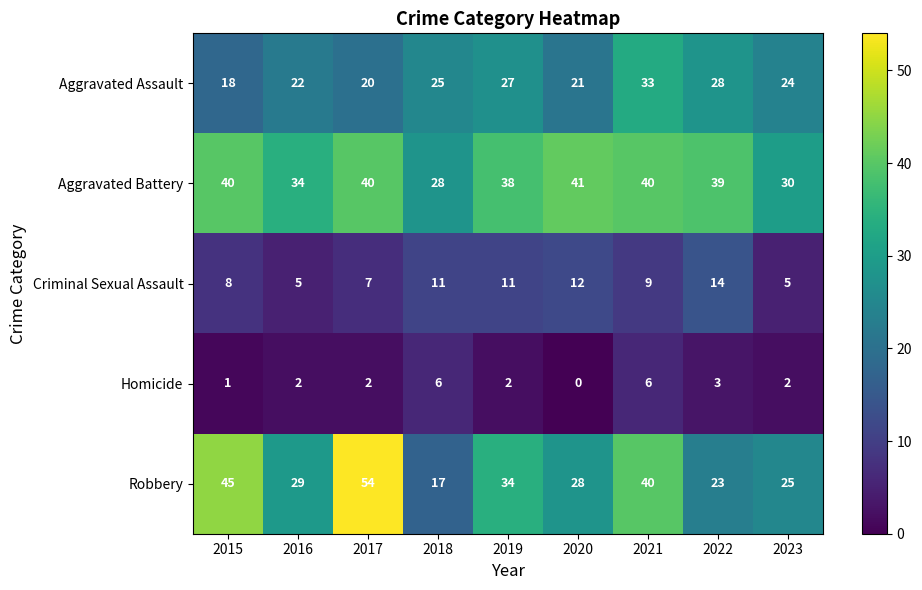

What is the average value of the Criminal Sexual Assault series?

9